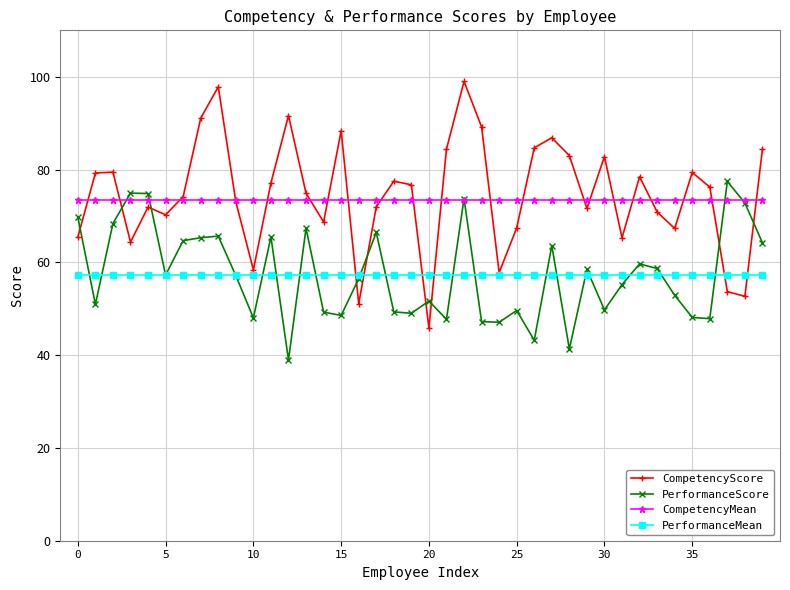

What is the minimum value shown in the chart?

38.9